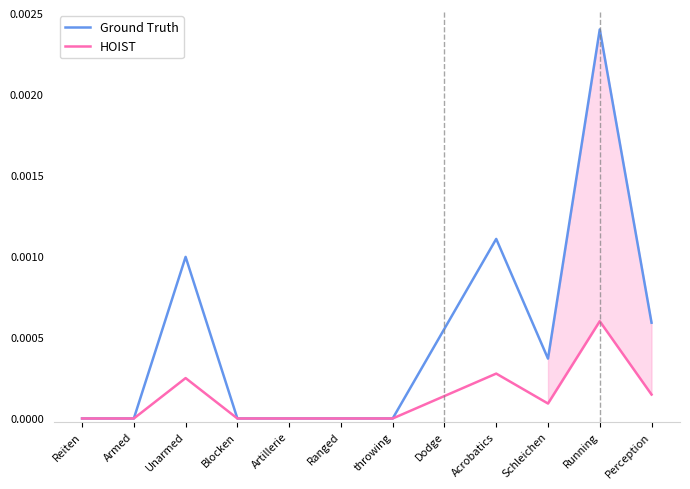

How many data points does each series have?

12